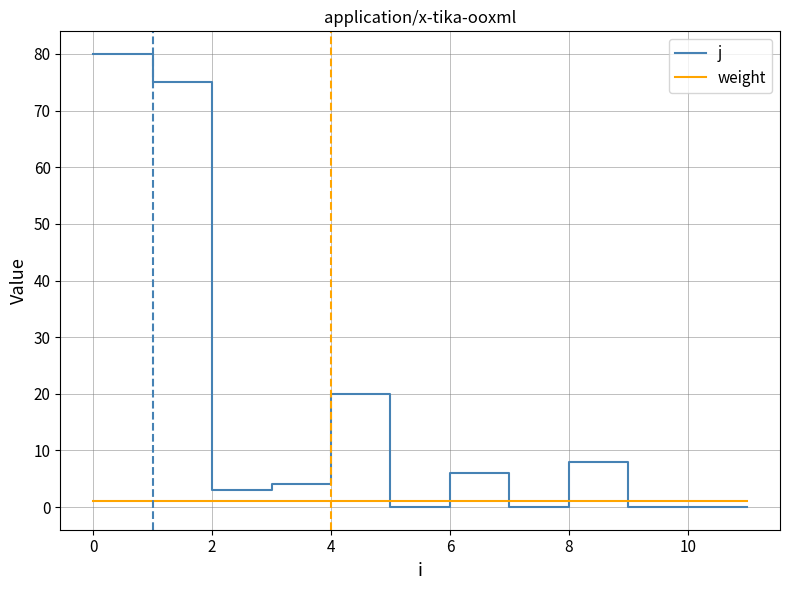

How many times do j and weight cross each other?

5